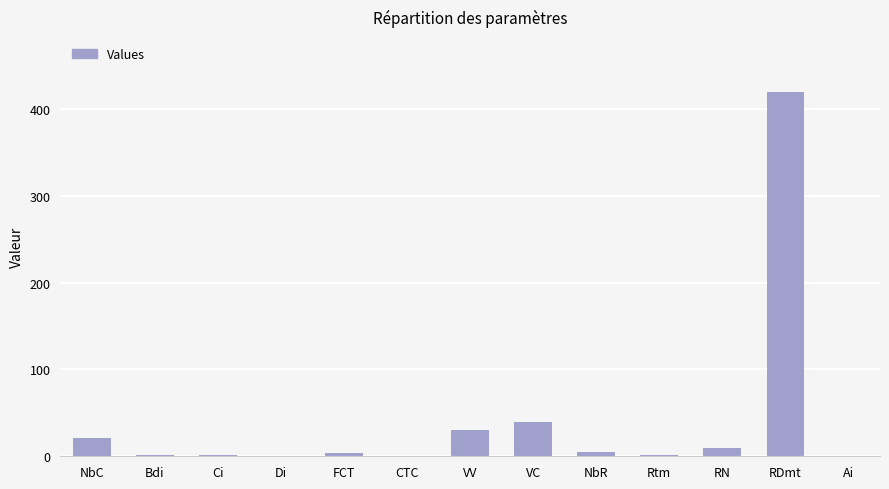

Between VC and FCT, which is larger?

VC